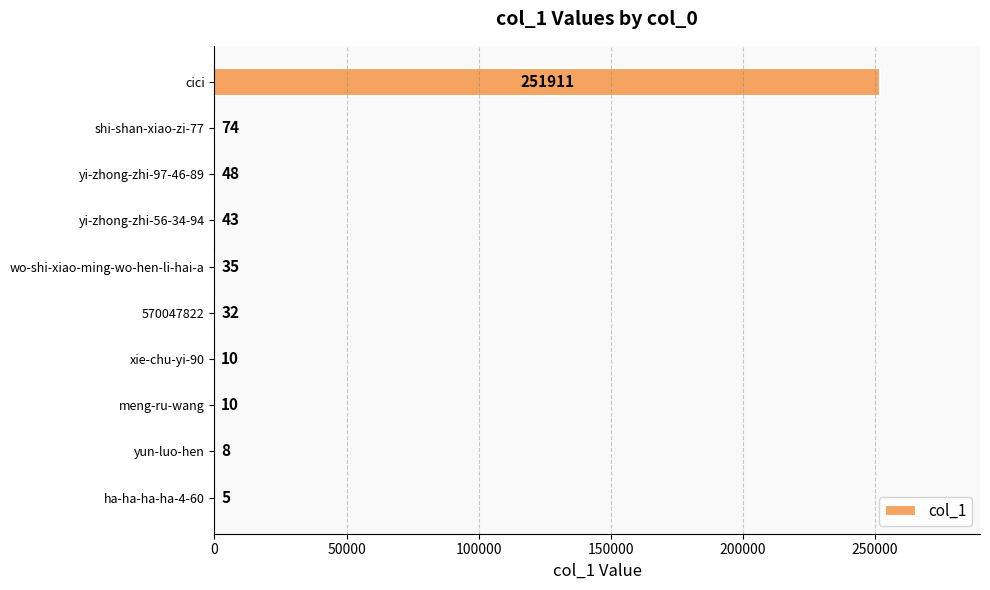

What is the change in value from yi-zhong-zhi-56-34-94 to 570047822?

-11